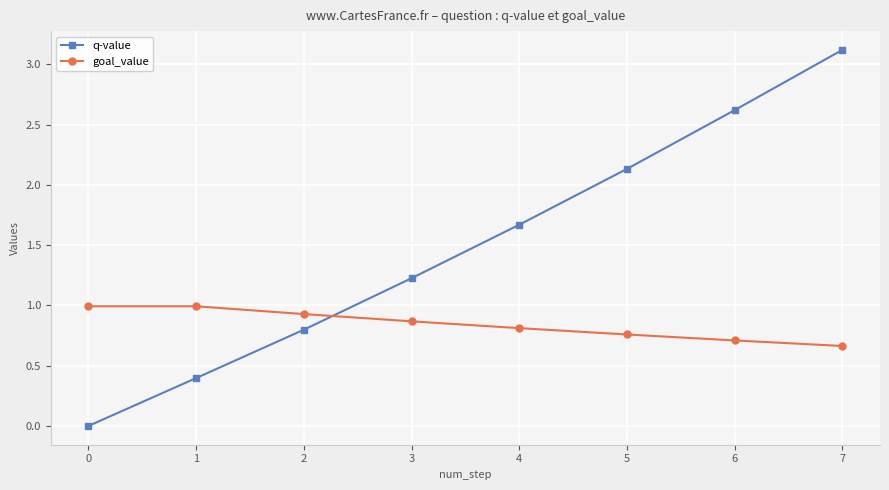

Count the number of categories in the chart.

8